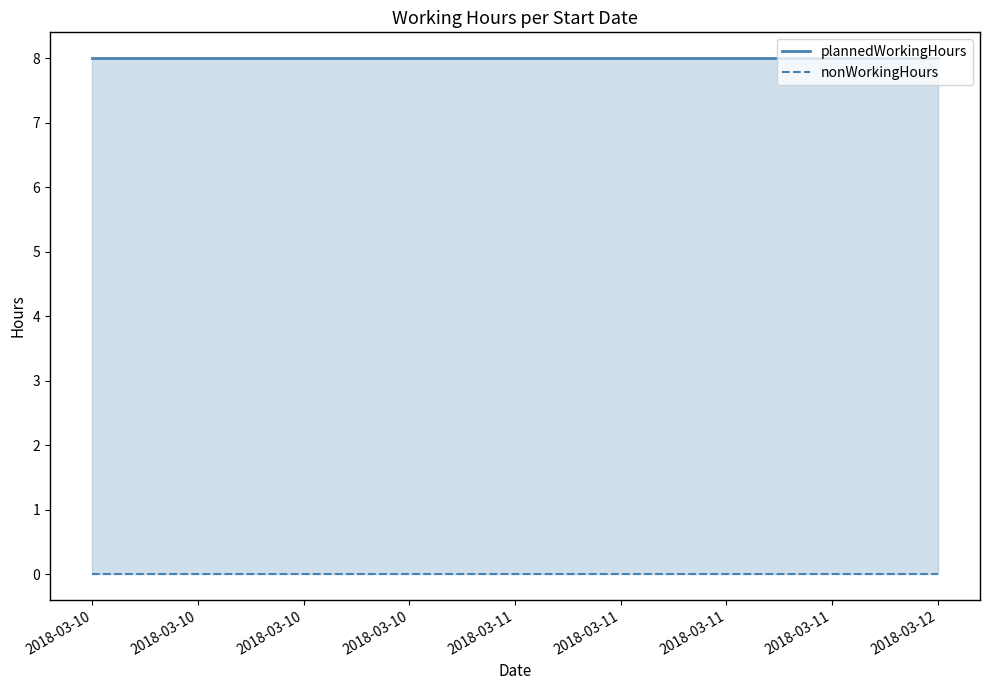

Is the value of plannedWorkingHours at 2018-03-12 greater than the value of nonWorkingHours at 2018-03-12?

Yes